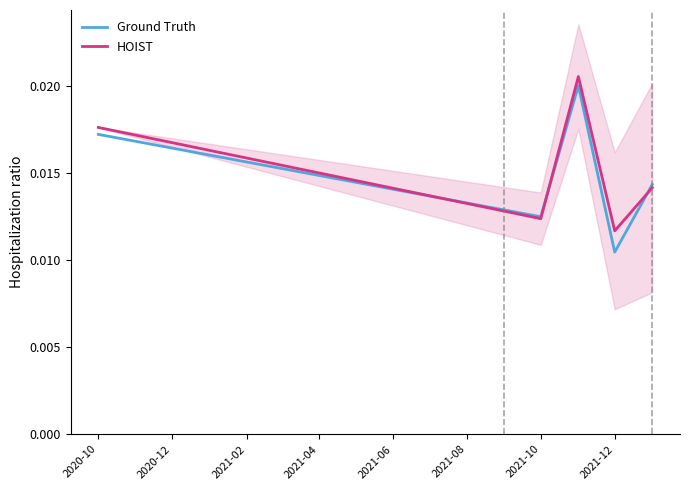

What are all the series names shown in the legend?

Ground Truth, HOIST